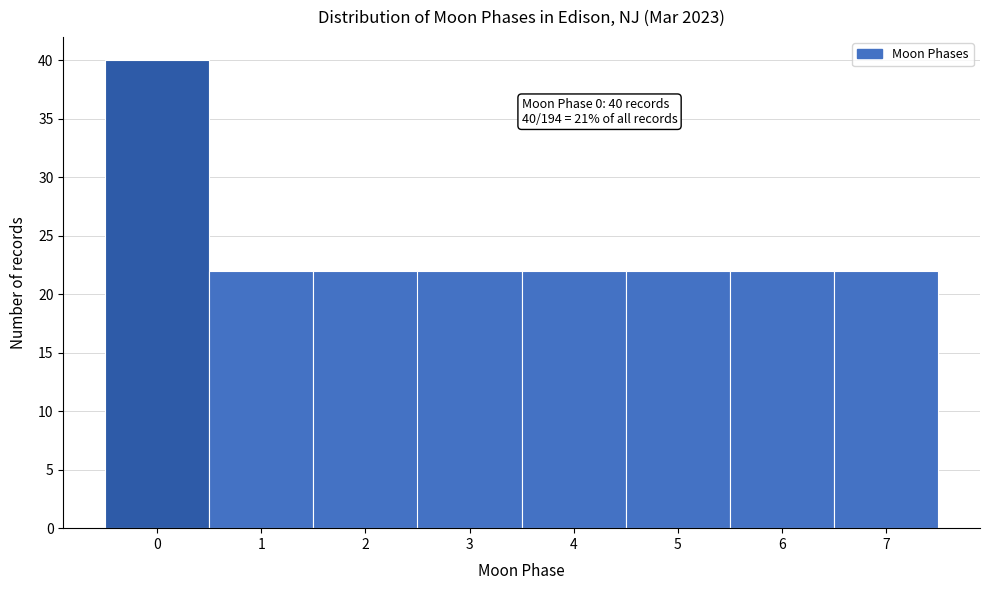

Over which range of the x-axis is the bar tallest?

-0.5 to 0.5